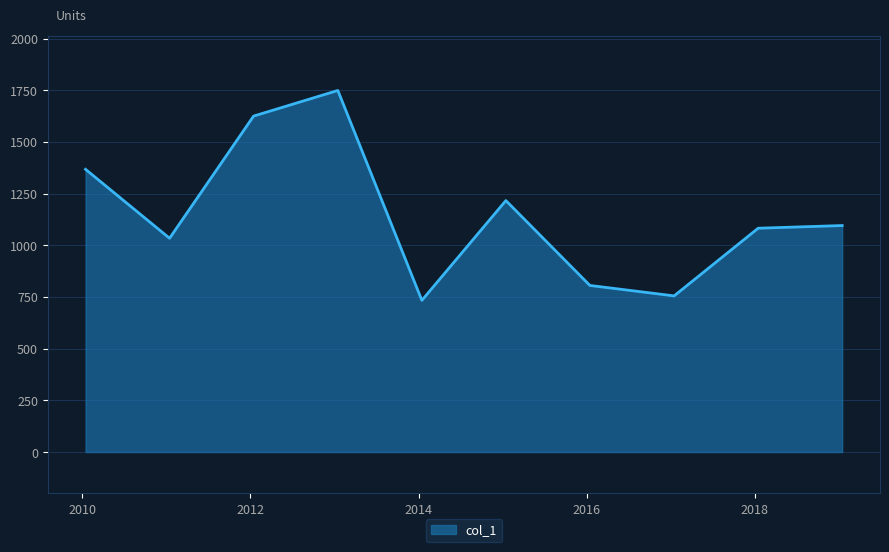

Count the number of categories in the chart.

10